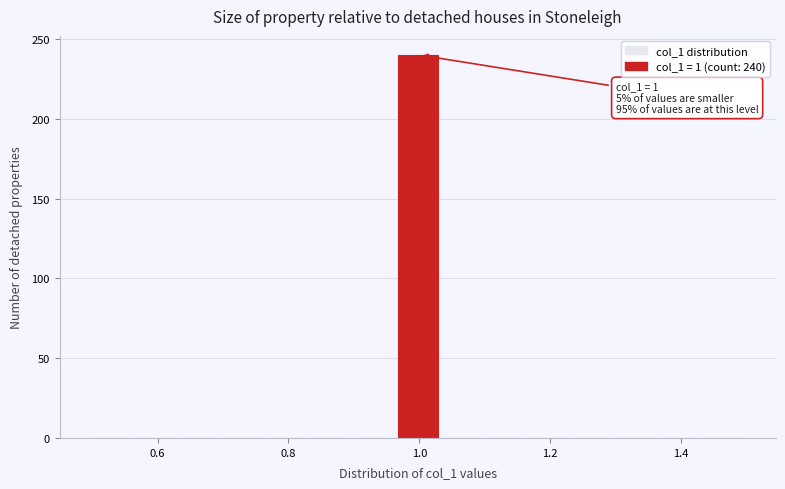

Around what value on the x-axis is the tallest bar? Give the approximate position of its centre, as read against the axis.

1.00